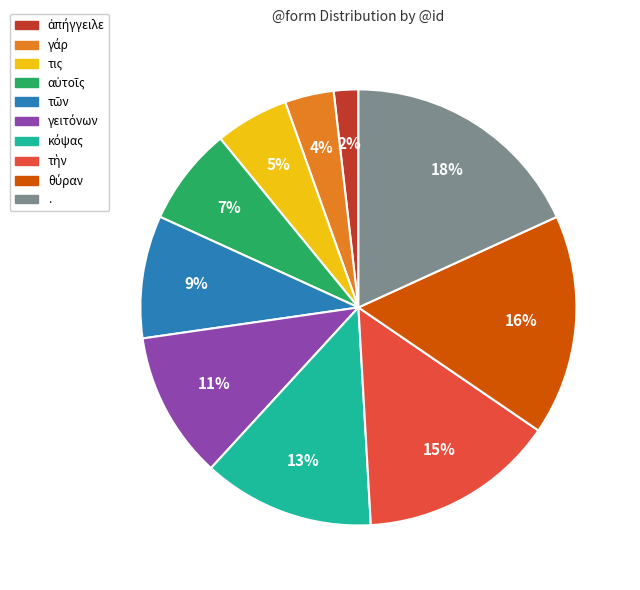

What is the largest slice in the pie chart?

.